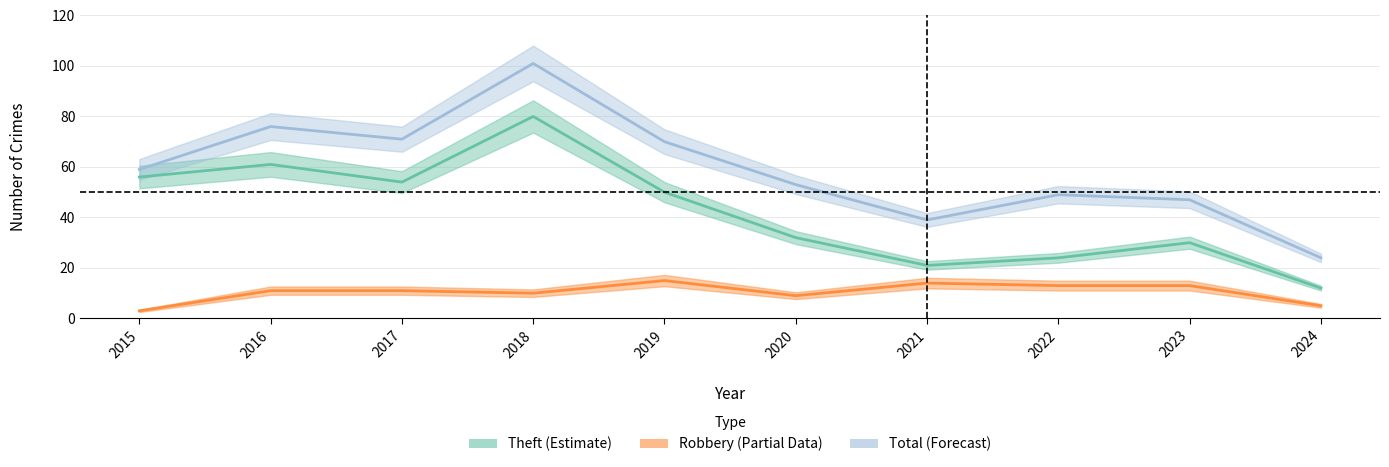

Reading left to right, list all the values displayed in this chart.

Theft: 56	61	54	80	50	32	21	24	30	12
Robbery: 3	11	11	10	15	9	14	13	13	5
Total: 59	76	71	101	70	53	39	49	47	24